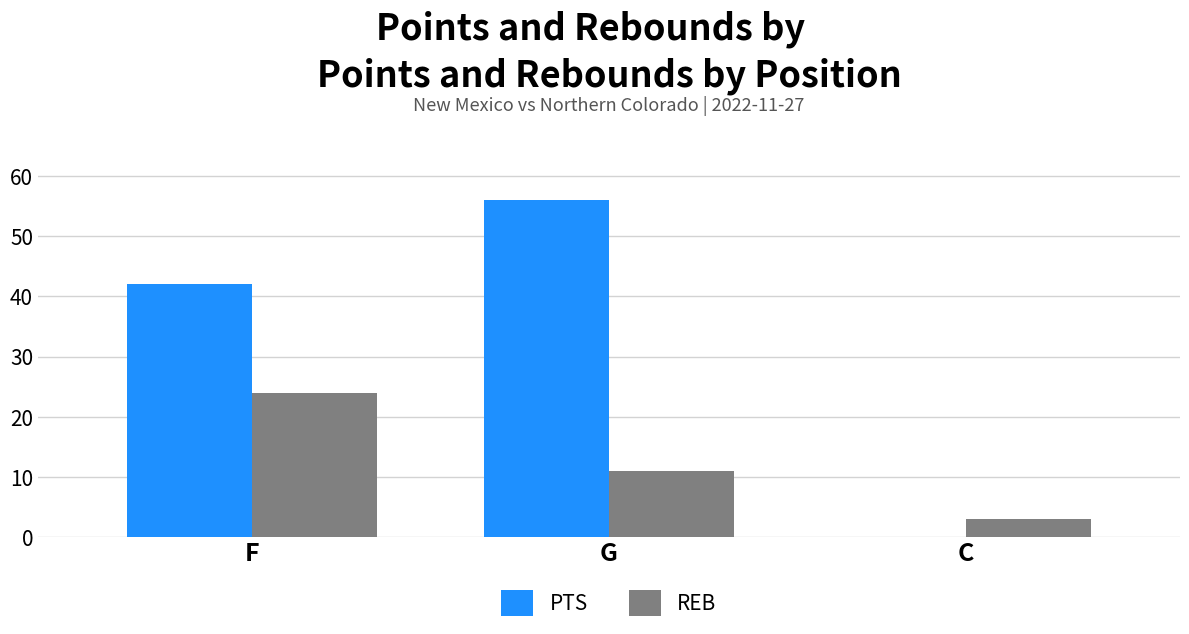

Is the value of REB at G greater than the value of PTS at G?

No